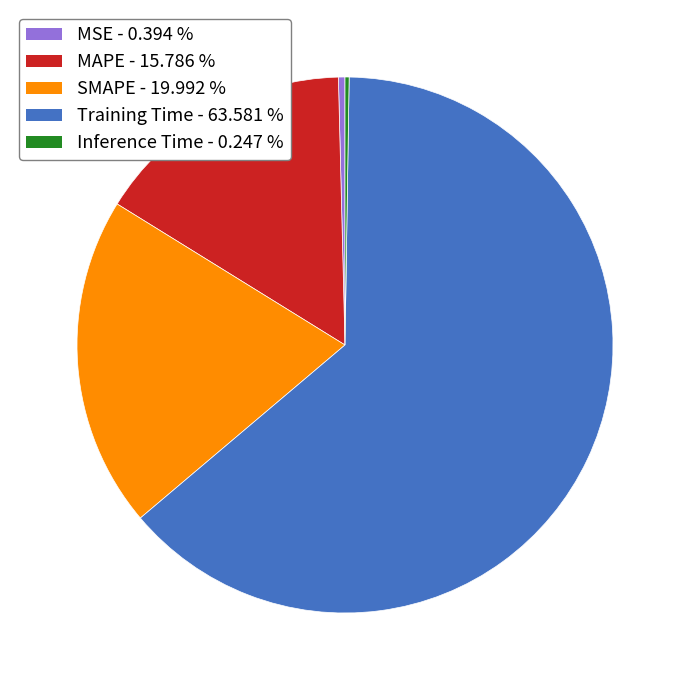

Which category has the biggest portion of the pie?

Training Time